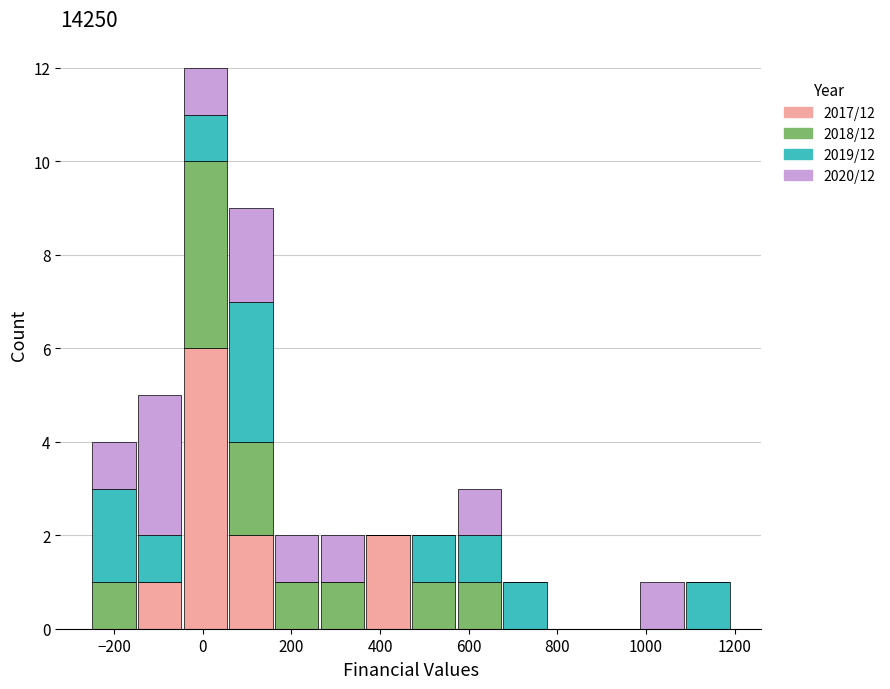

Reading left to right, transcribe this chart: for each stacked bar, give the range it covers on the x-axis and its total height. Neither the bar edges nor the heights are printed on the chart, so give them approximately, as read against the axes.

-260 to -140: 4
-140 to -40: 5
-40 to 60: 12
60 to 160: 9
160 to 260: 2
260 to 360: 2
360 to 460: 2
460 to 580: 2
580 to 680: 3
680 to 780: 1
780 to 880: 0
880 to 980: 0
980 to 1080: 1
1080 to 1200: 1